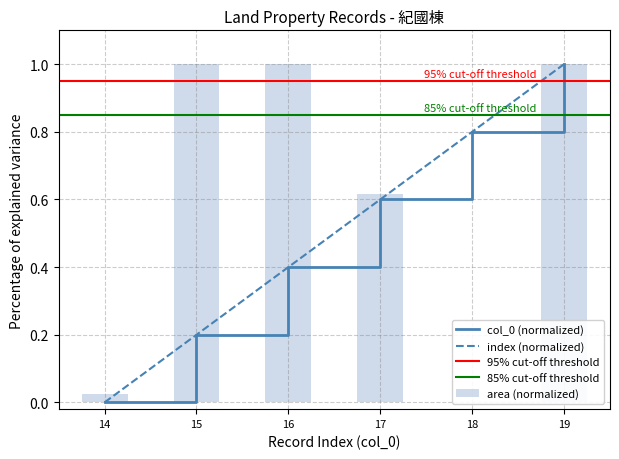

Read the col_0 value at 18.

0.8